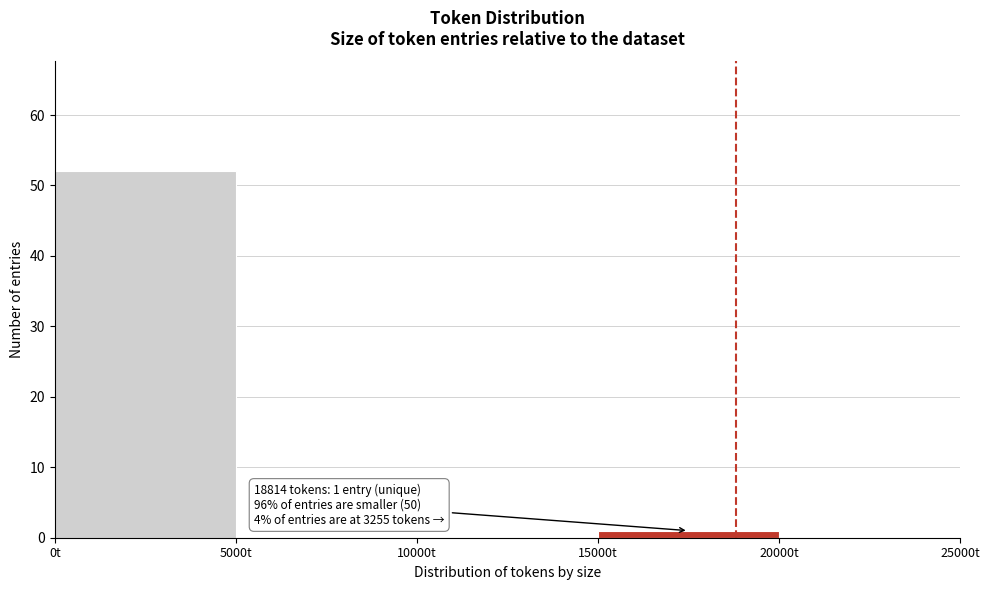

Over which range of the x-axis is the bar tallest?

0 to 5000